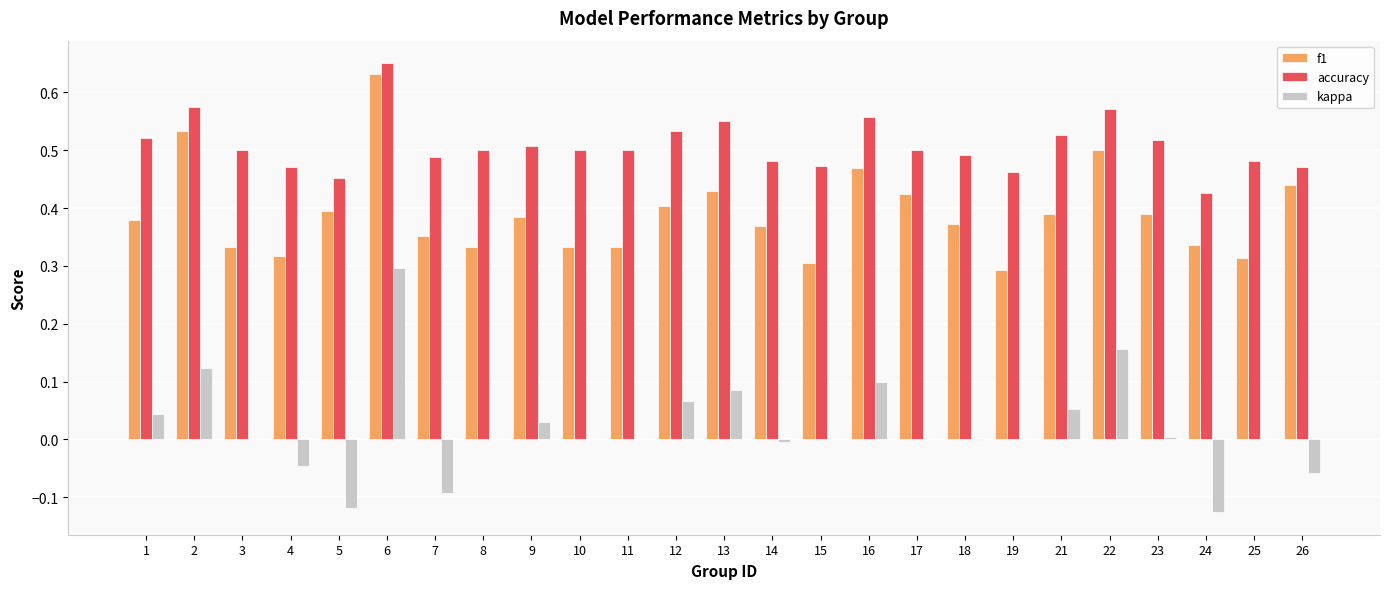

Are the bars grouped side by side (vs. stacked)?

Yes